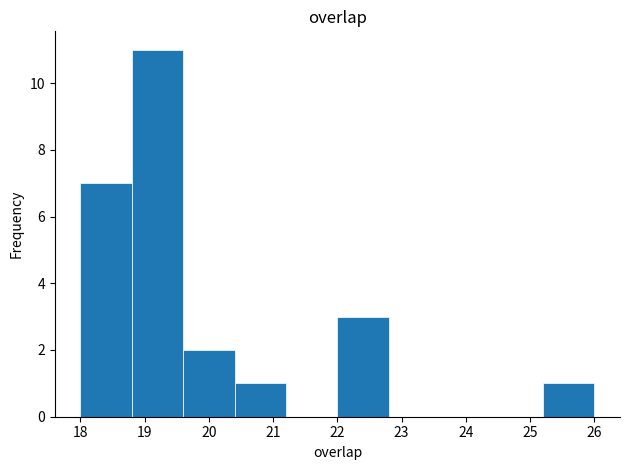

How tall is the bar that spans 22.0 to 22.8 on the x-axis? The values are not printed on the chart, so give them approximately, as read against the axis.

3